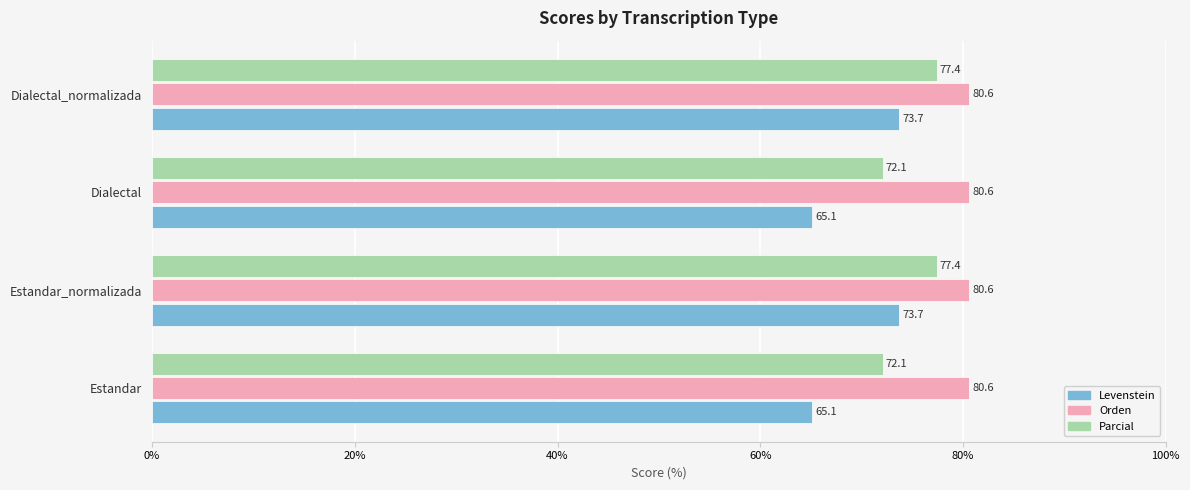

What is the sum of all Orden values?

322.4